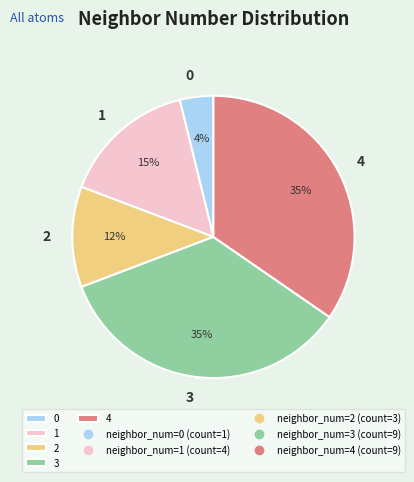

The 0 slice represents 4% of the pie. True or false?

True